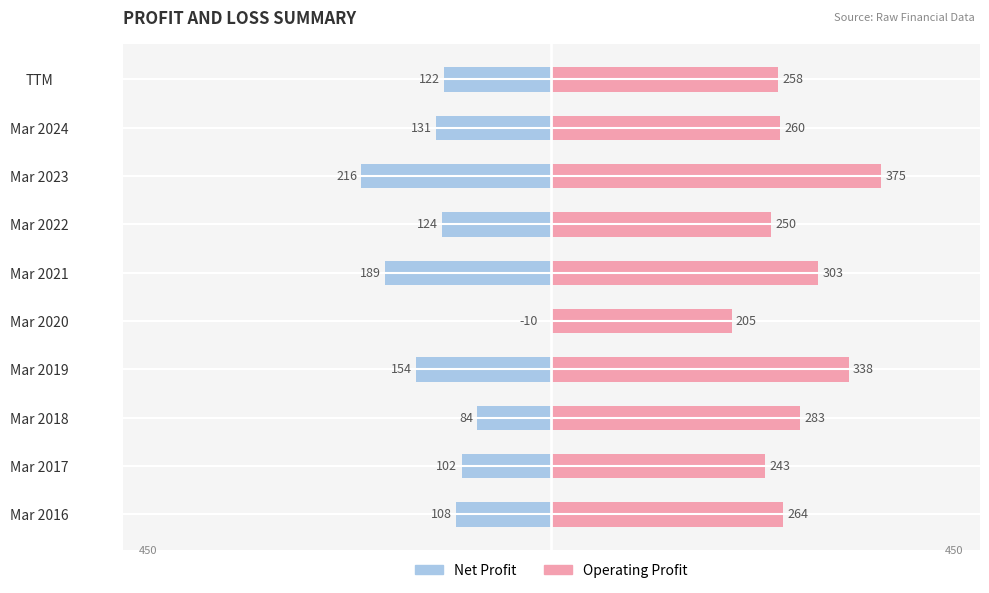

At Mar 2021, list the series in order from smallest to largest.

Net Profit, Operating Profit